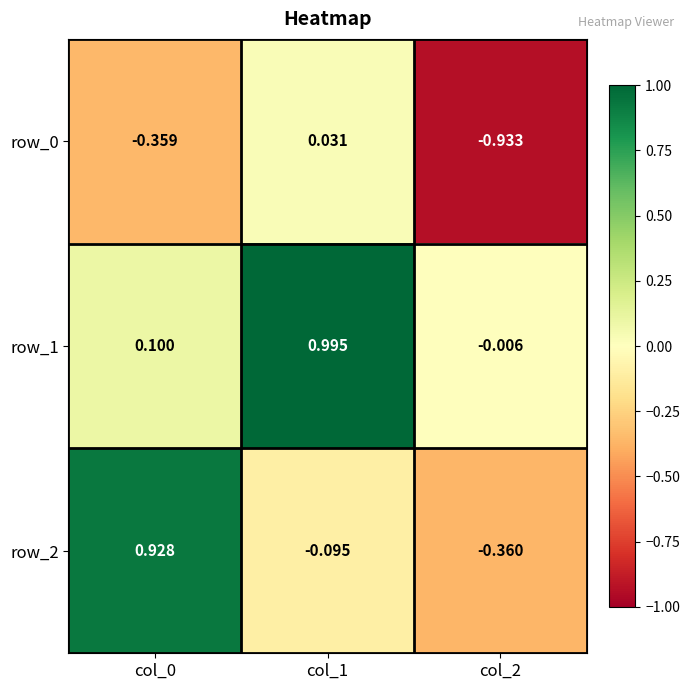

How many data points in row_0 are above 0?

1